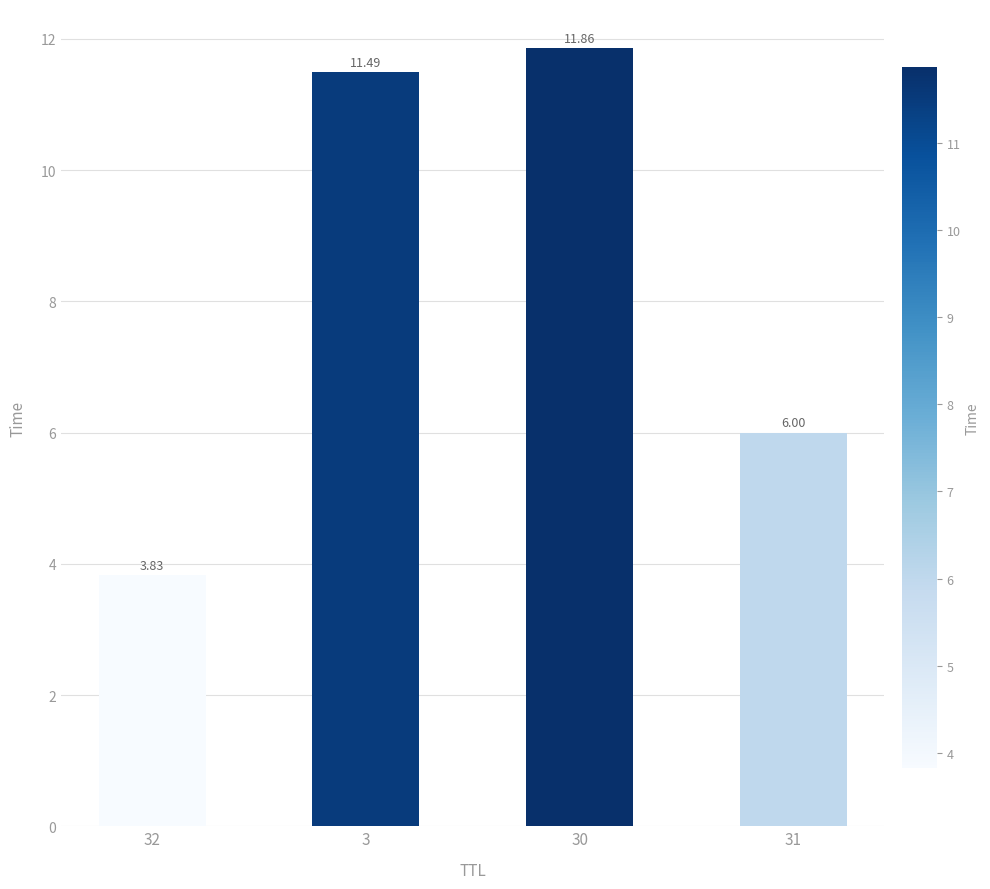

What is the difference between the values at 3 and 32?

7.7